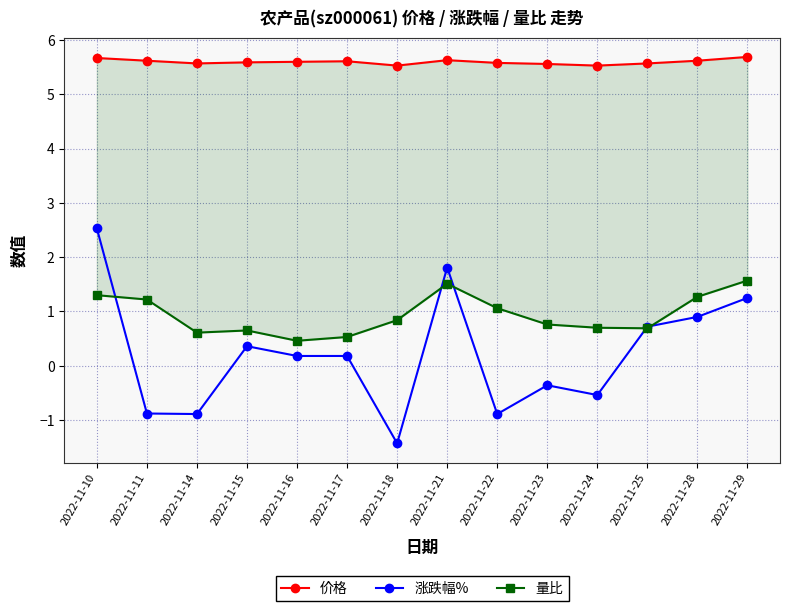

What is the greatest value displayed?

5.7